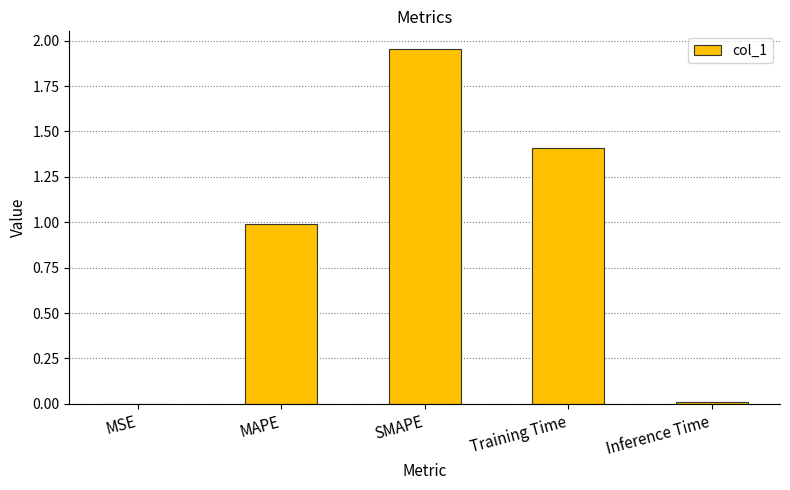

Which category has the highest value across all series?

SMAPE